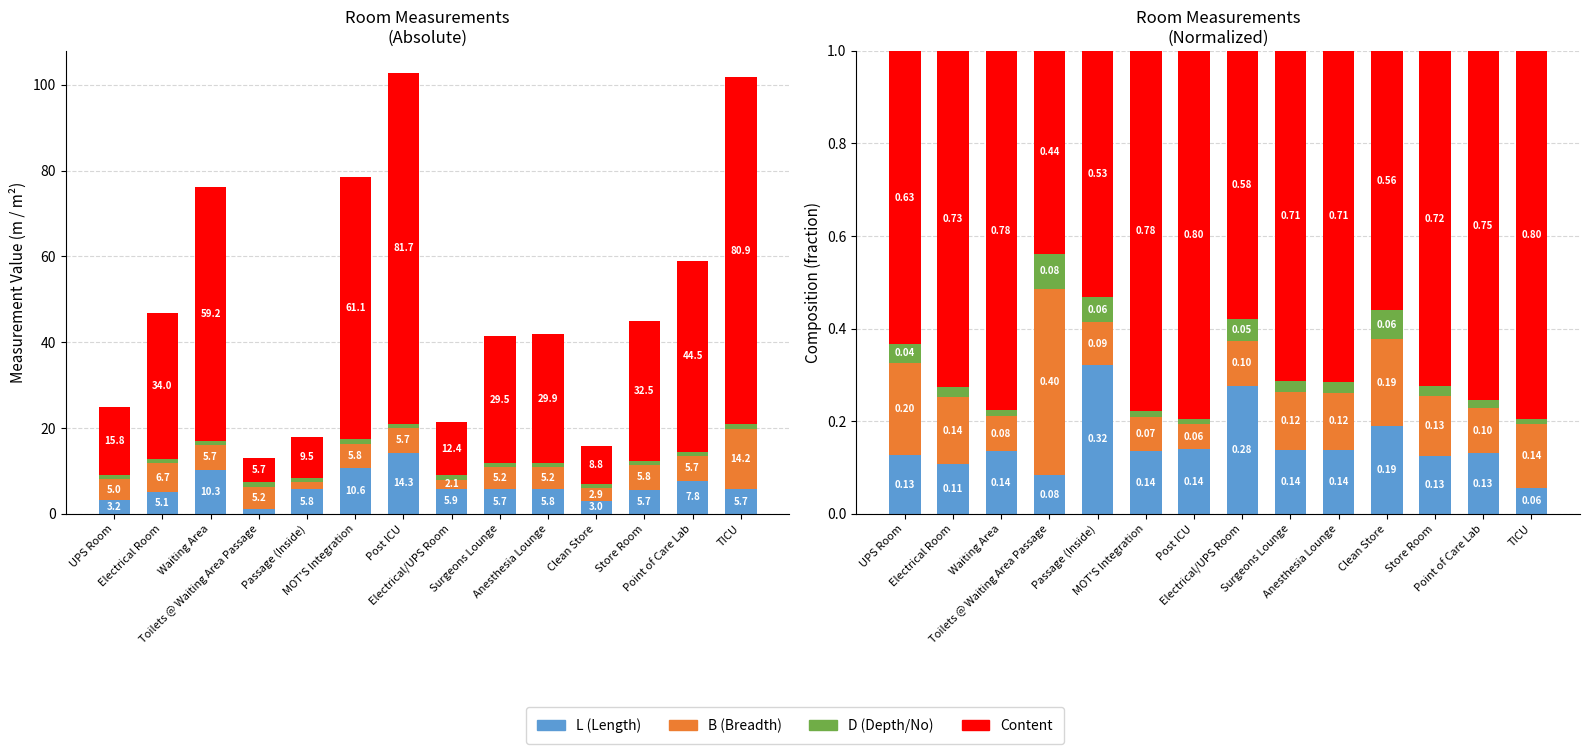

True or false: L (Length) has a value of 0.1 at Waiting Area.

True